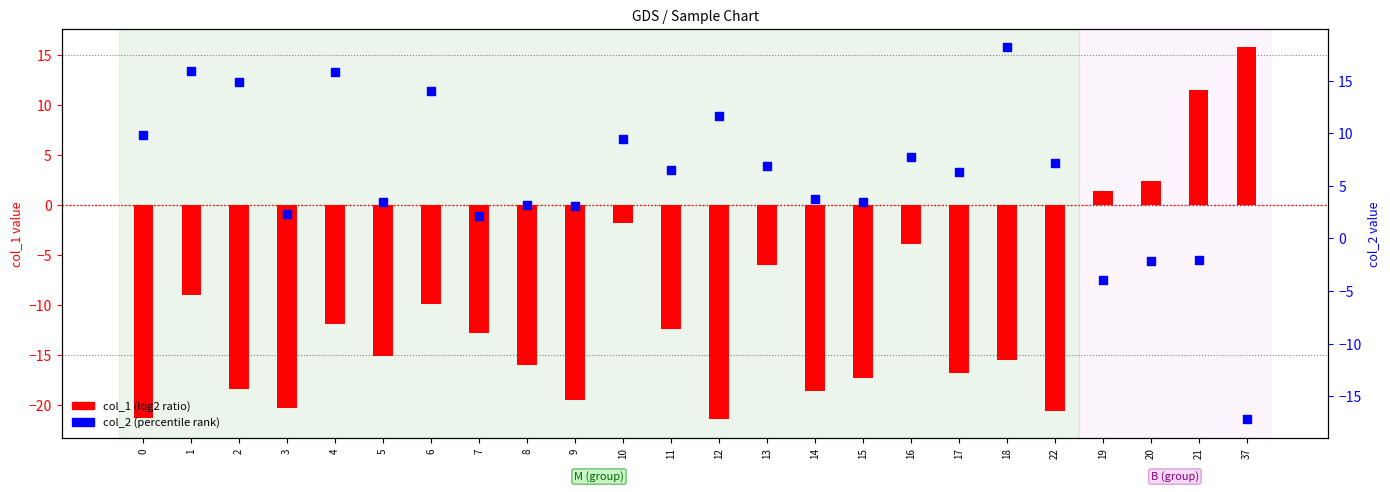

Which series has the largest total across all categories?

col_2 (percentile rank)